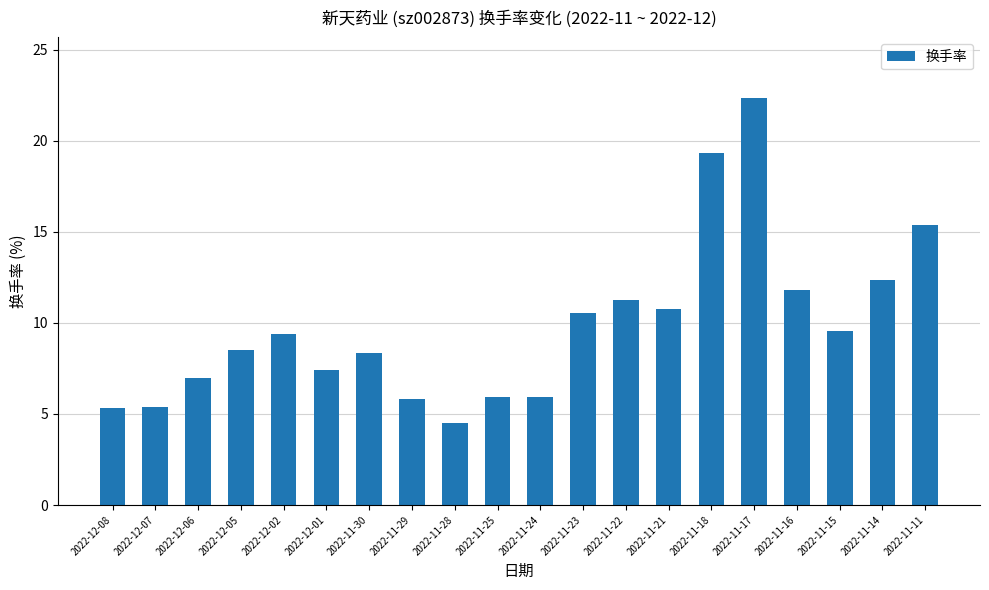

What is the value of the 3rd bar from the left?

7.0